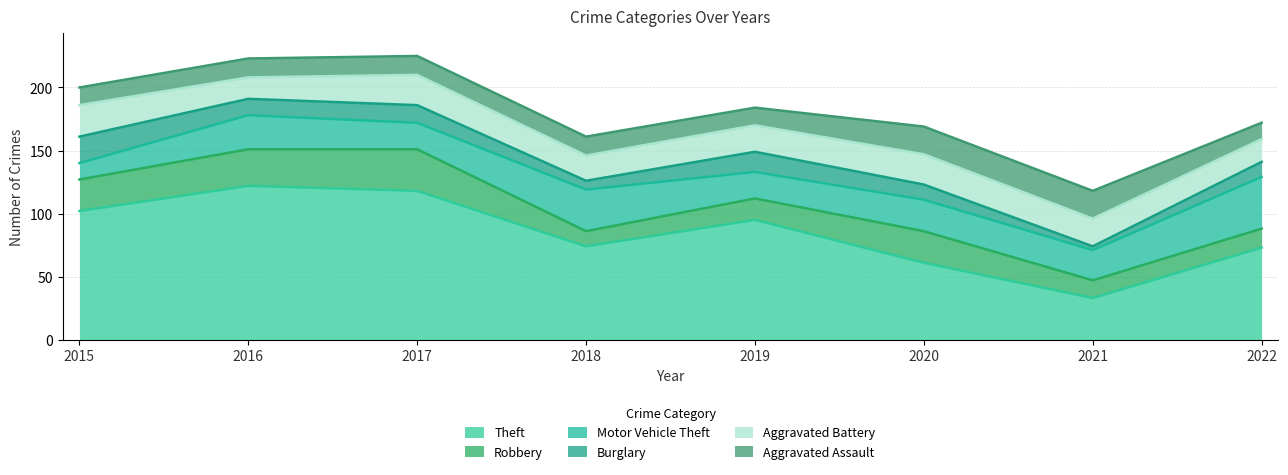

Which label corresponds to the largest value in the chart?

2016